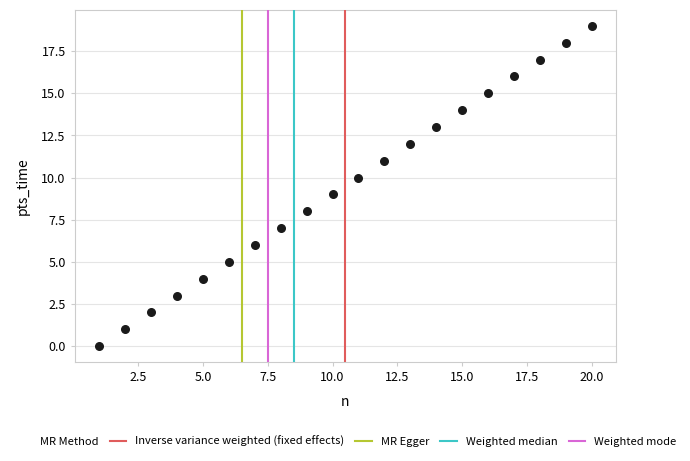

What is the range of X values (max minus min)?

19